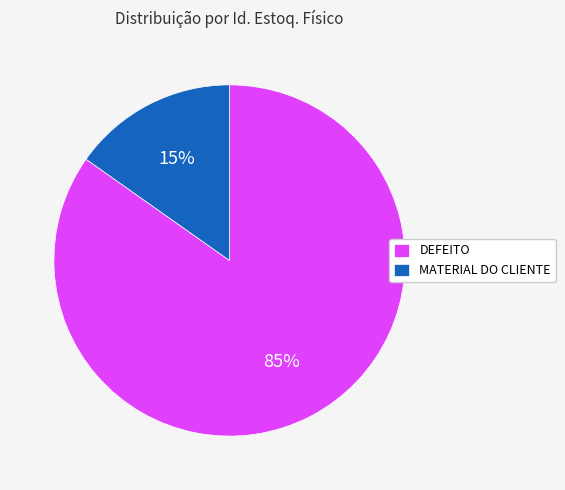

Which slice is the largest?

DEFEITO